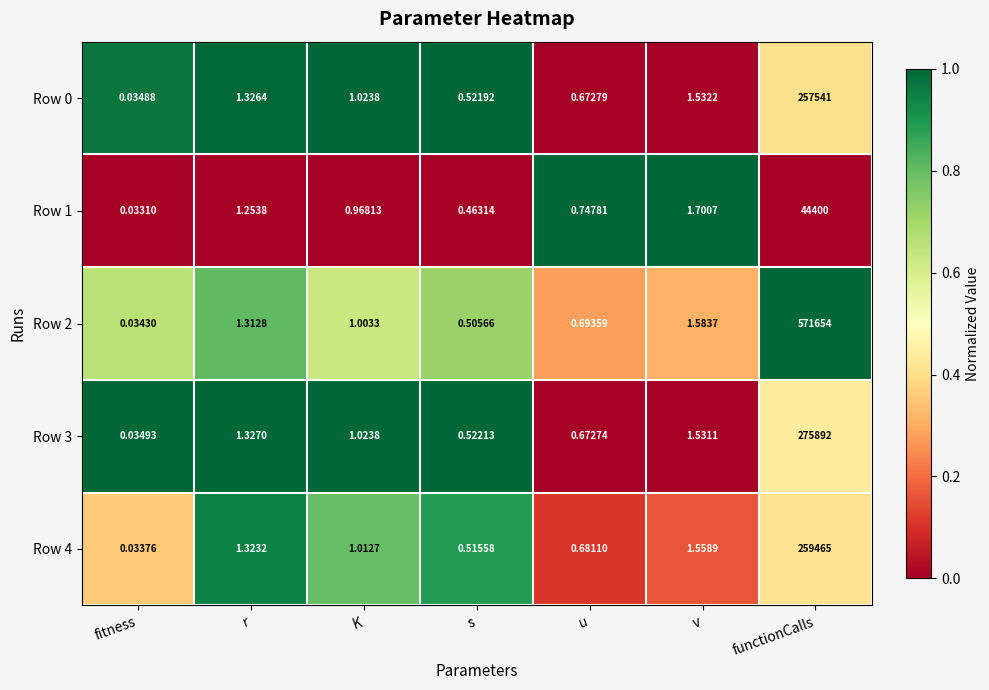

Which category has the highest value across all series?

functionCalls